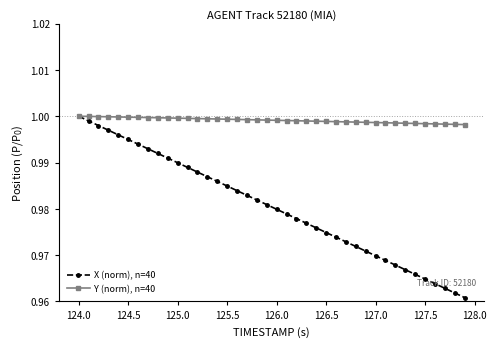

Which series has the largest range (max minus min)?

X (norm), n=40